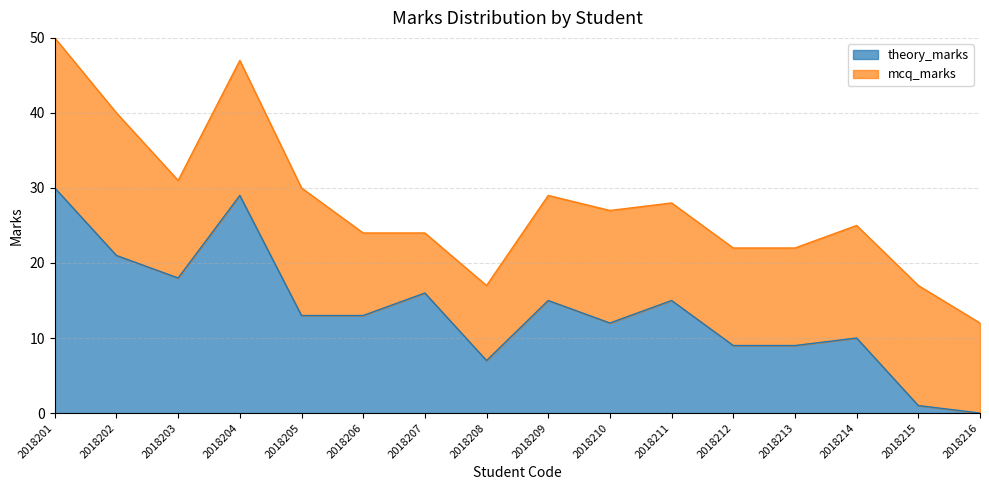

What is the change in value from 2018210 to 2018214?

-2